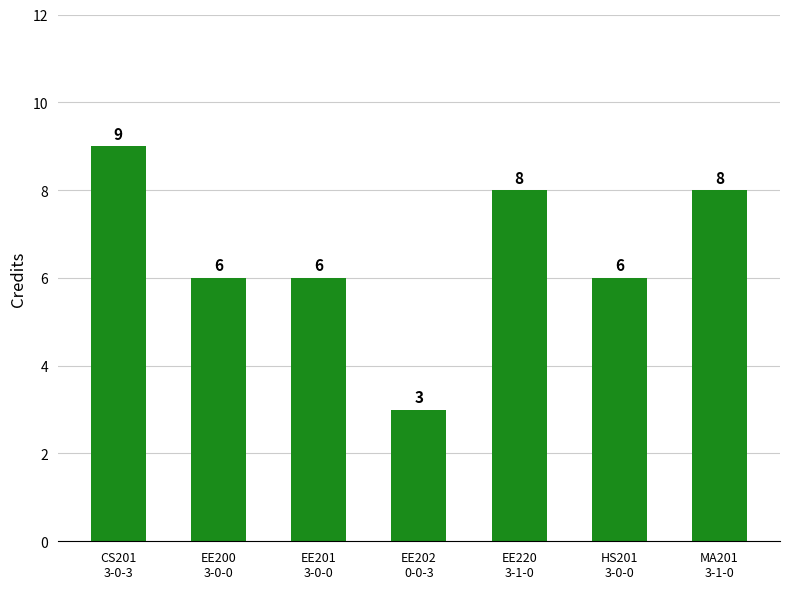

At which label does the data first exceed 6?

CS201
3-0-3